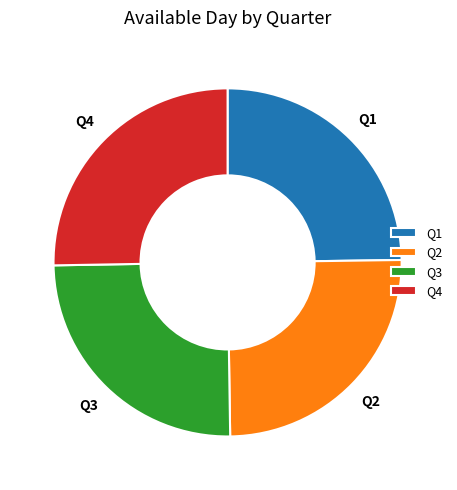

Approximately how many times larger is the value at Q3 compared to Q1?

1.0